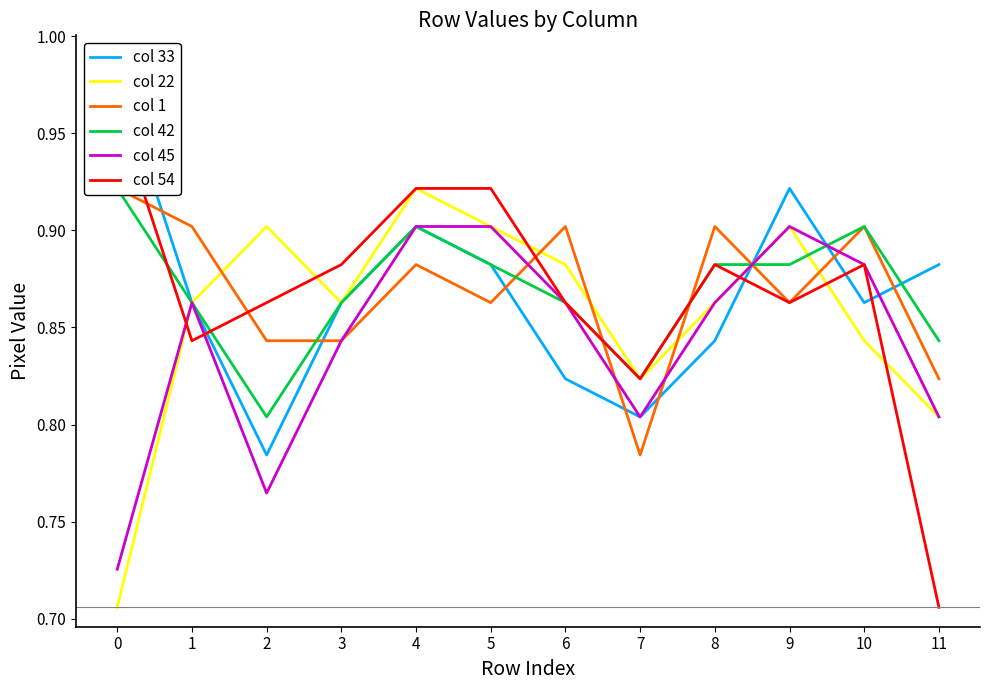

Does the chart display data point markers on the line(s)?

No